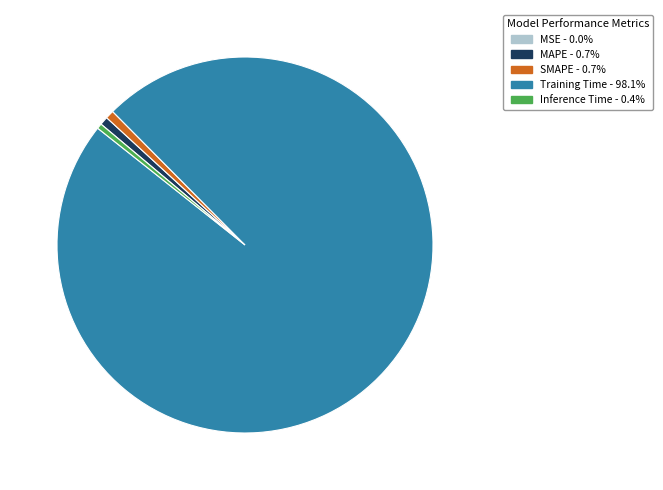

Do Training Time and Inference Time together represent more than half of the pie?

Yes